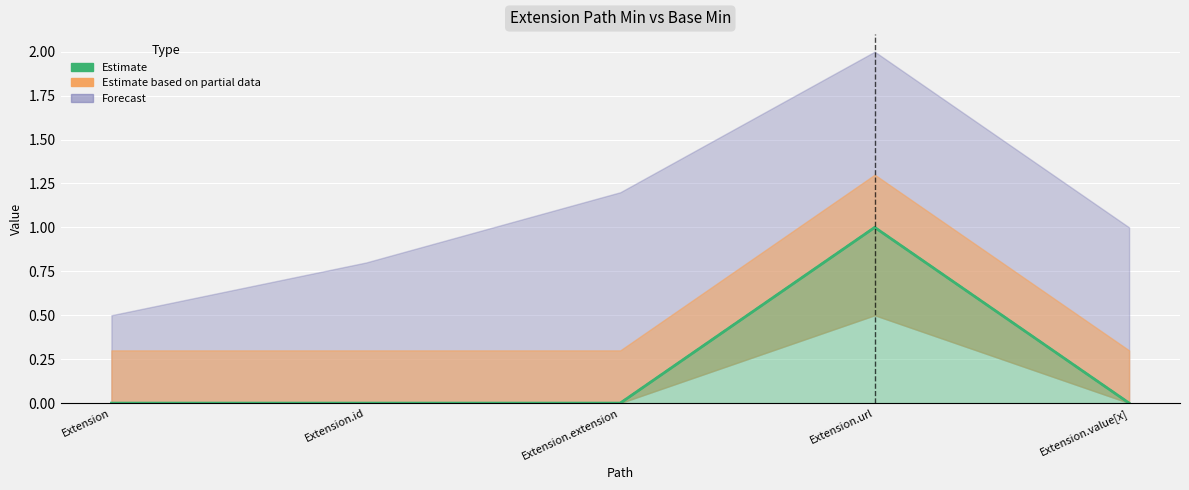

What is the greatest value displayed?

1